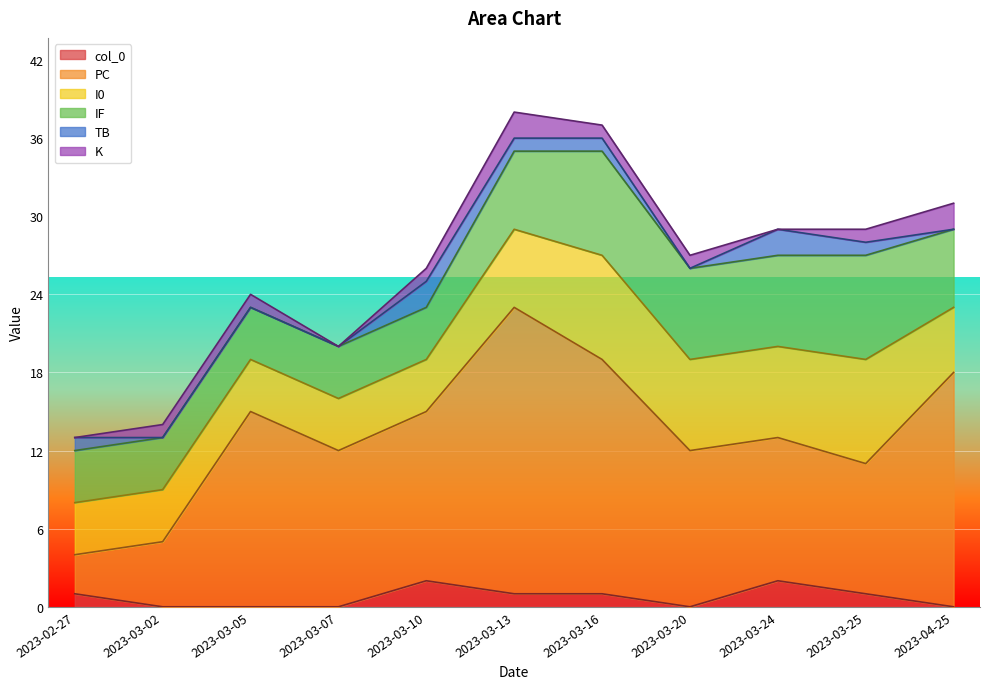

Where is the first local maximum for IF?

2023-03-16